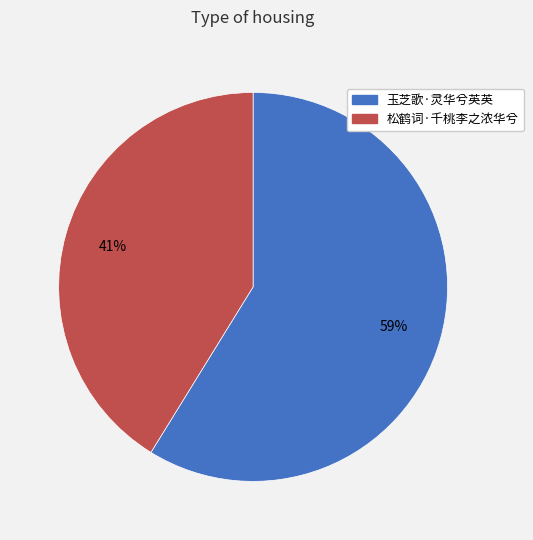

To the nearest percent, what percentage of the pie is 松鹤词·千桃李之浓华兮?

41%